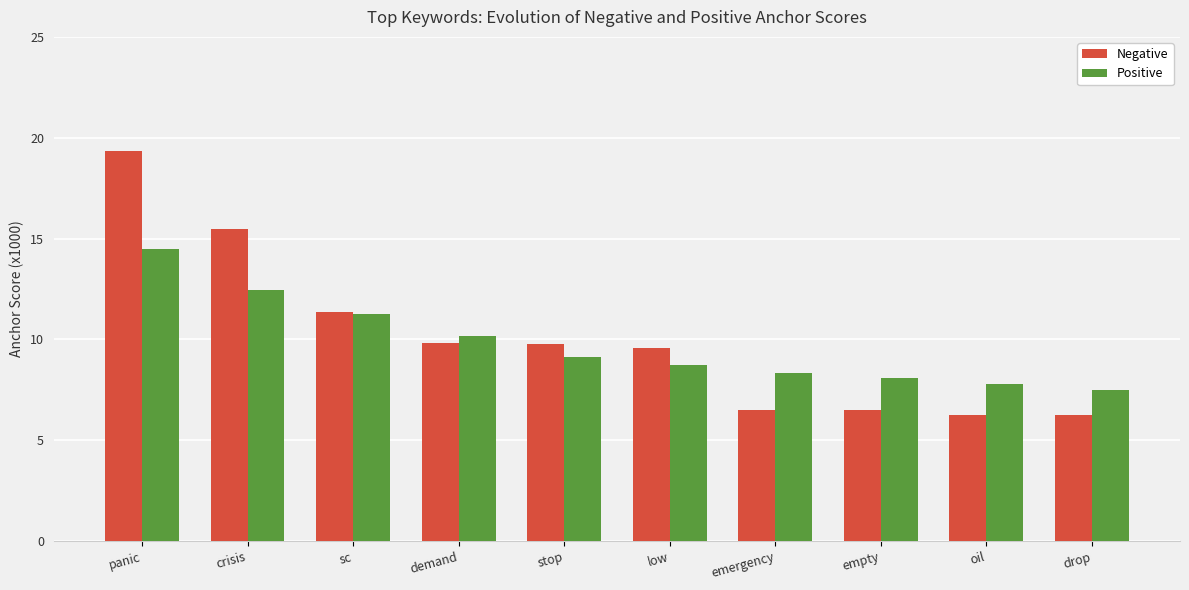

The Negative series shows 10.4 at empty. True or false?

False